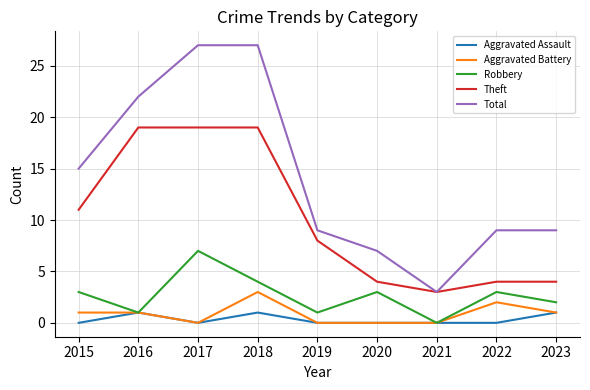

True or false: Total has a value of 9 at 2019.

True